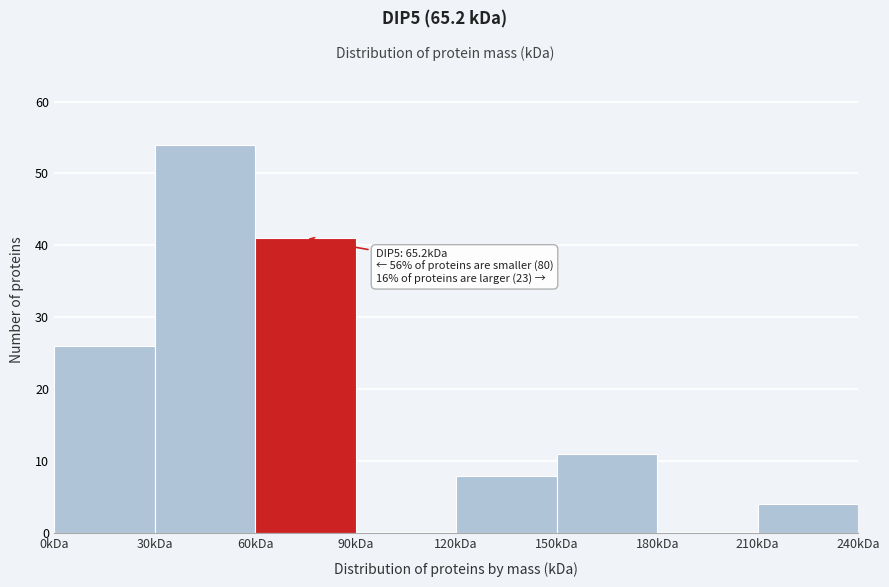

Which range on the x-axis has the tallest bar?

30 to 60